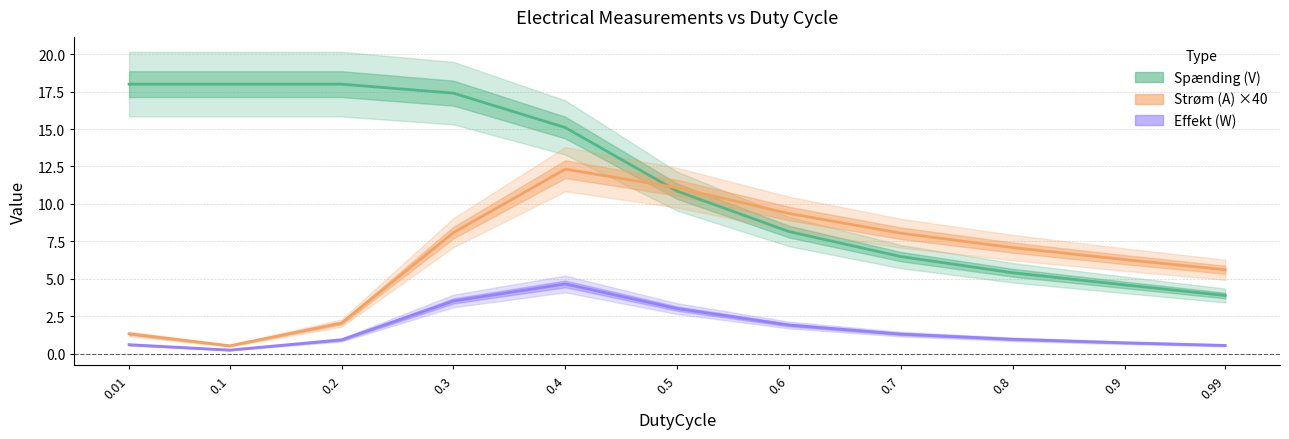

Reading left to right, what are all the values shown in this chart?

Spænding (V): 18.0	18.0	18.0	17.4	15.1	10.8	8.2	6.5	5.4	4.6	3.9
Strøm (A) ×40: 1.3	0.5	2.0	8.1	12.3	11.1	9.4	8.0	7.1	6.3	5.6
Effekt (W): 0.6	0.2	0.9	3.5	4.7	3.0	1.9	1.3	1.0	0.7	0.5